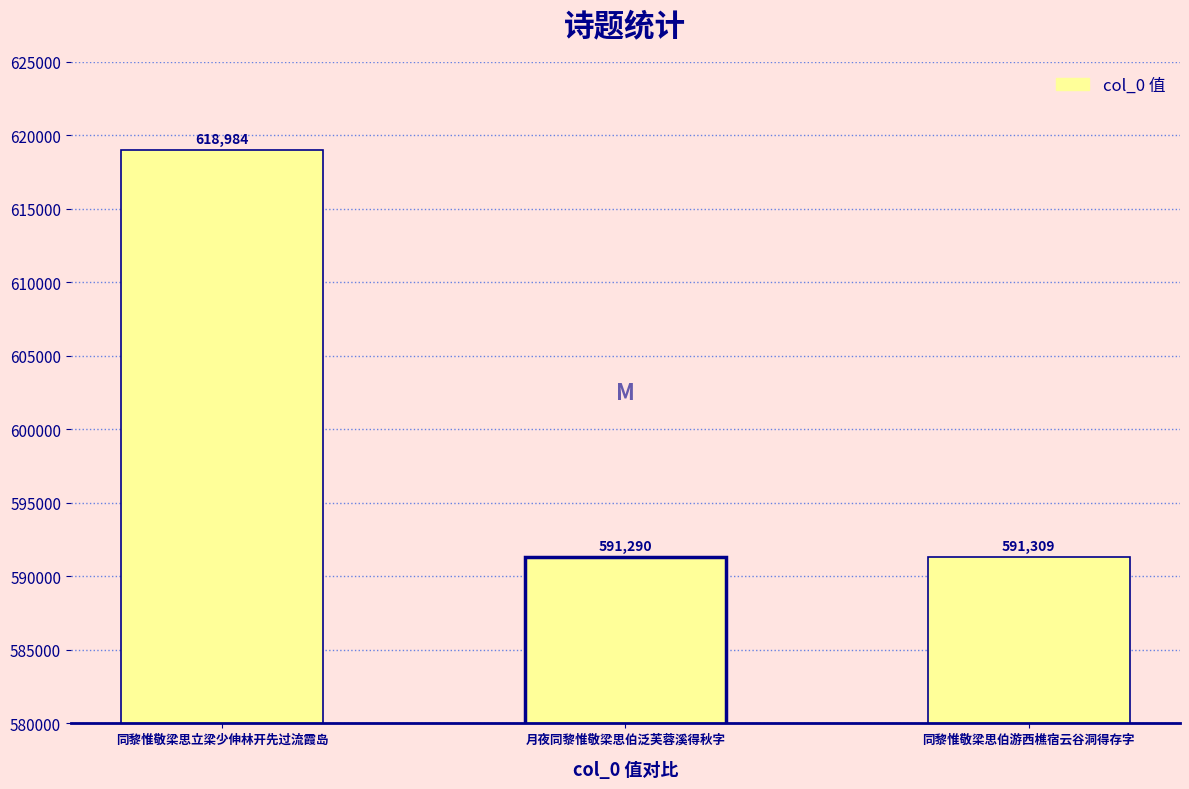

List the labels in order of value, largest first.

同黎惟敬梁思立梁少伸林开先过流霞岛, 同黎惟敬梁思伯游西樵宿云谷洞得存字, 月夜同黎惟敬梁思伯泛芙蓉溪得秋字